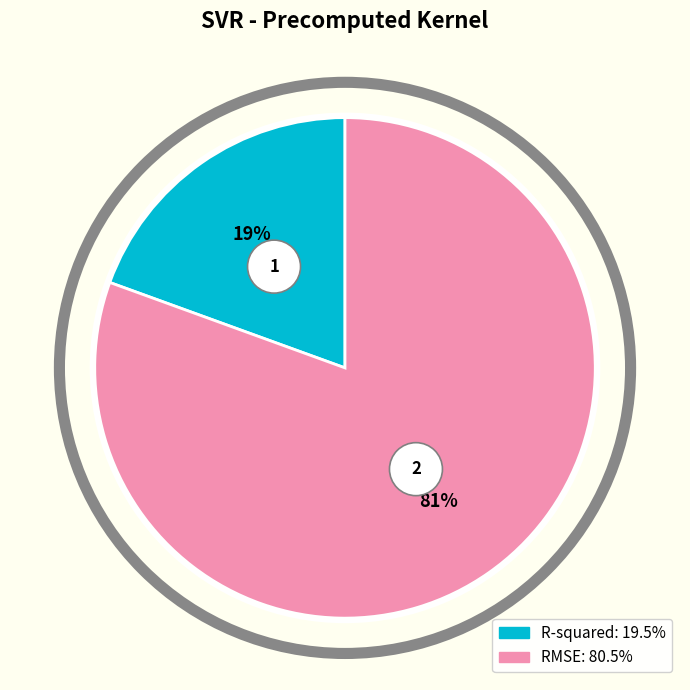

To the nearest percent, what is the difference between the R-squared and RMSE slice percentages?

61%